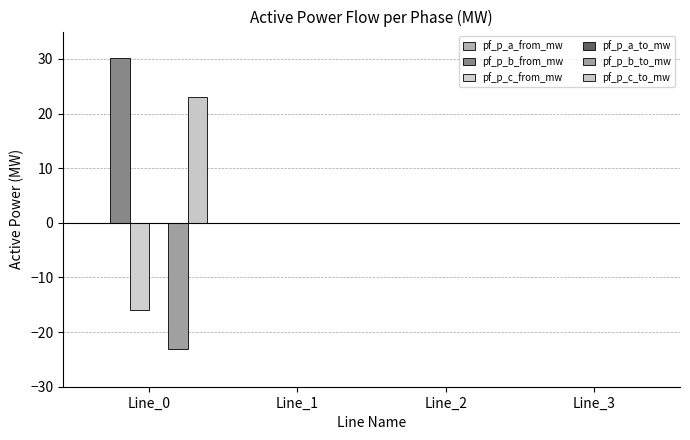

Are the bars horizontal?

No